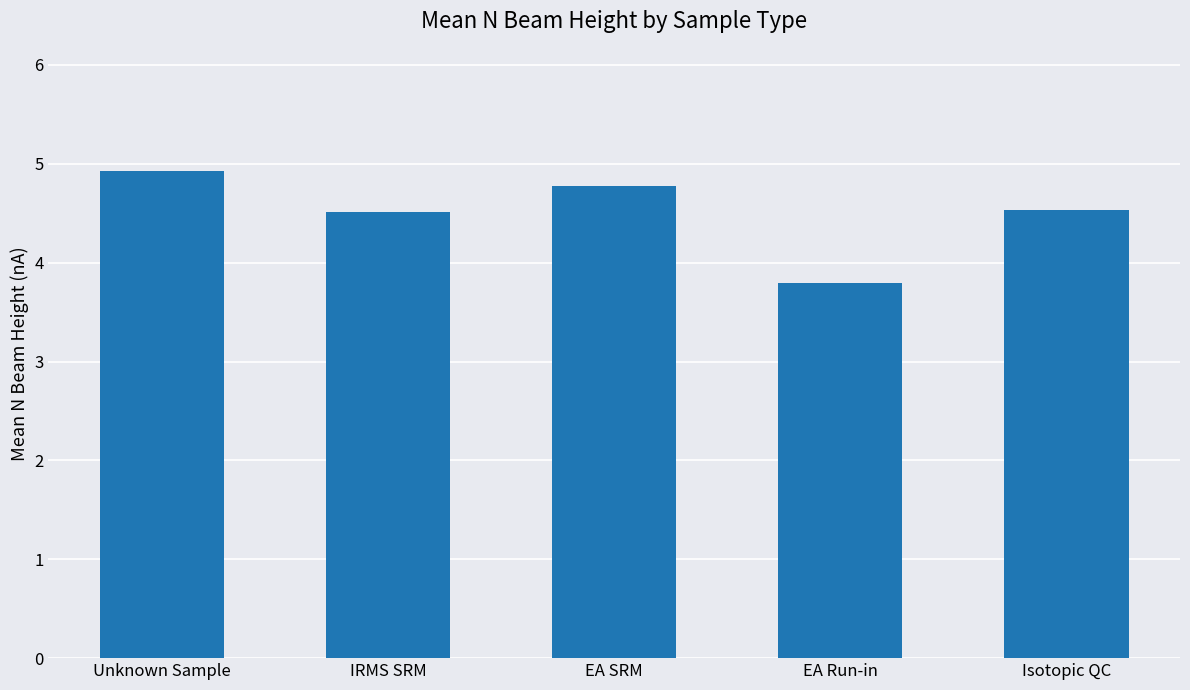

What is the minimum value shown in the chart?

3.8